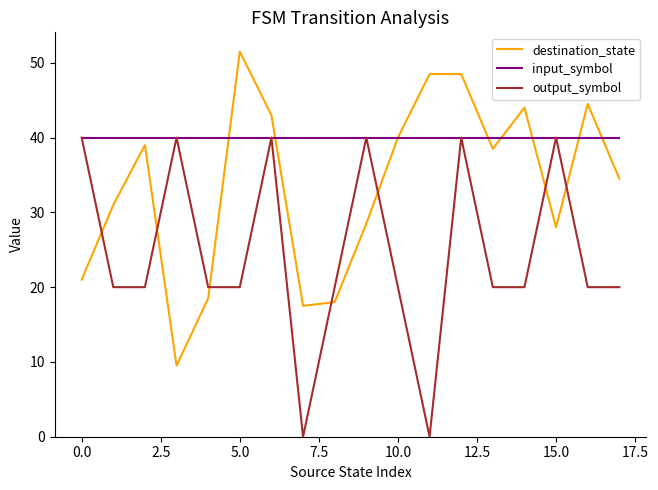

Rank the series by their average value, from highest to lowest.

input_symbol, destination_state, output_symbol